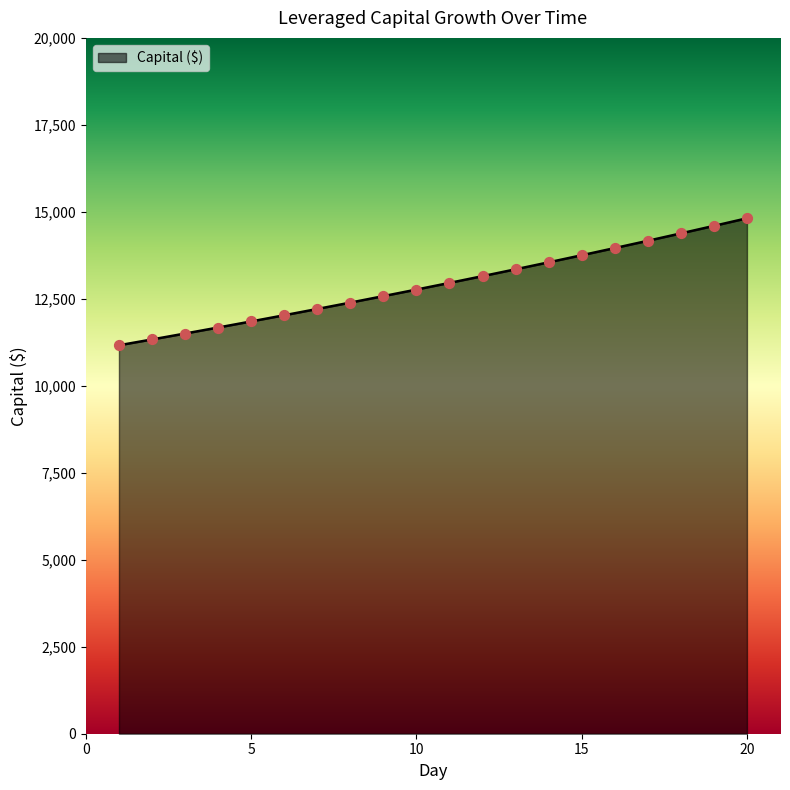

What is the greatest value displayed?

14815.4